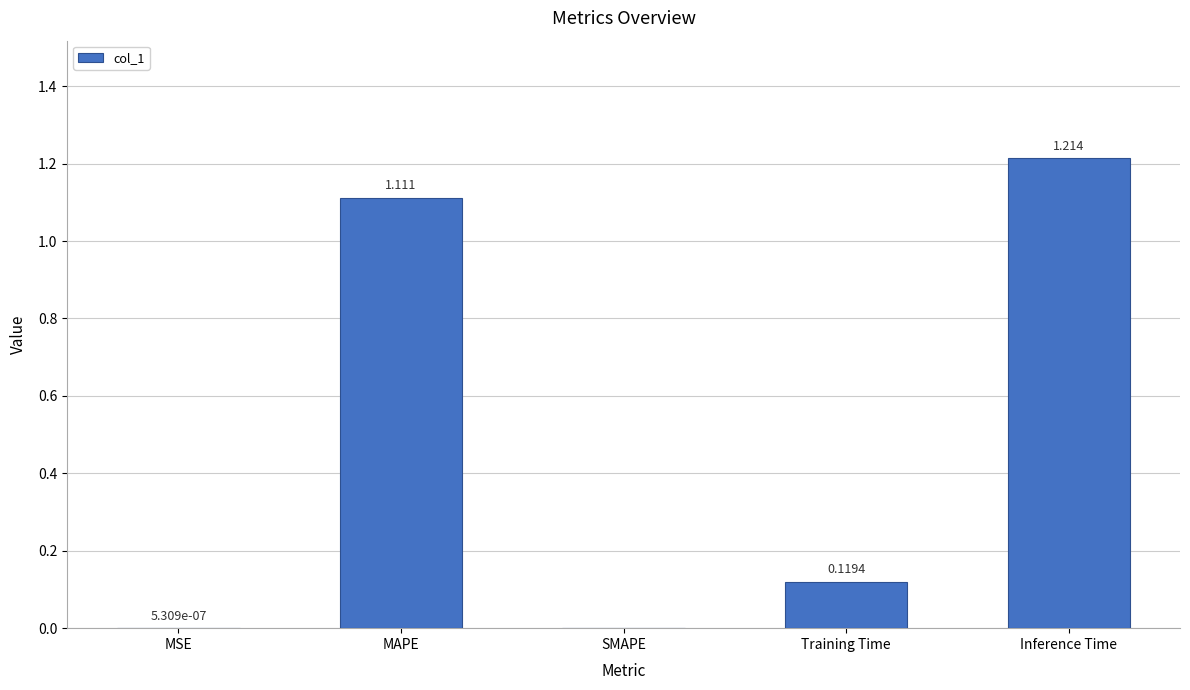

At which category does the chart reach its peak across all series?

Inference Time